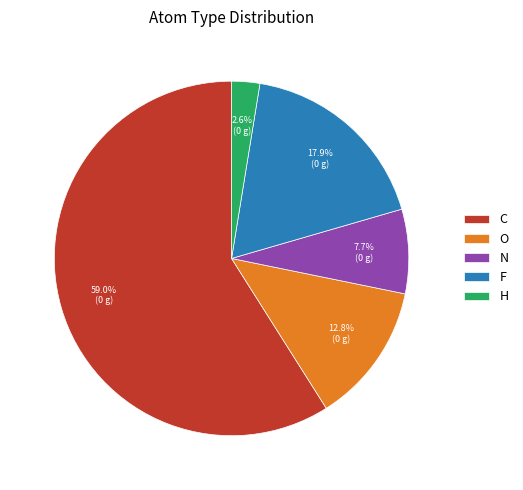

How many slices are in this pie chart?

5